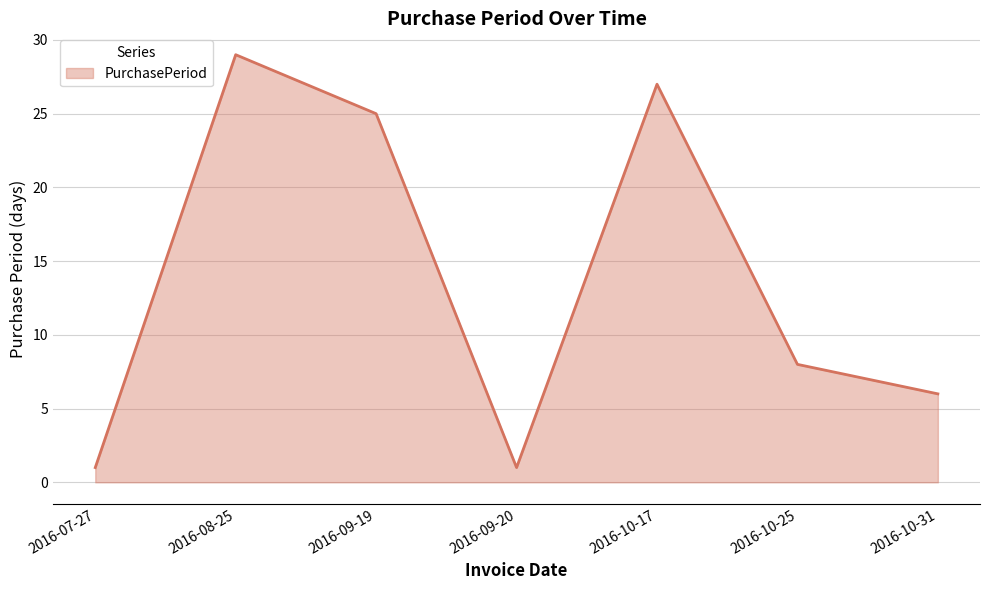

What position from the left is 2016-07-27?

1